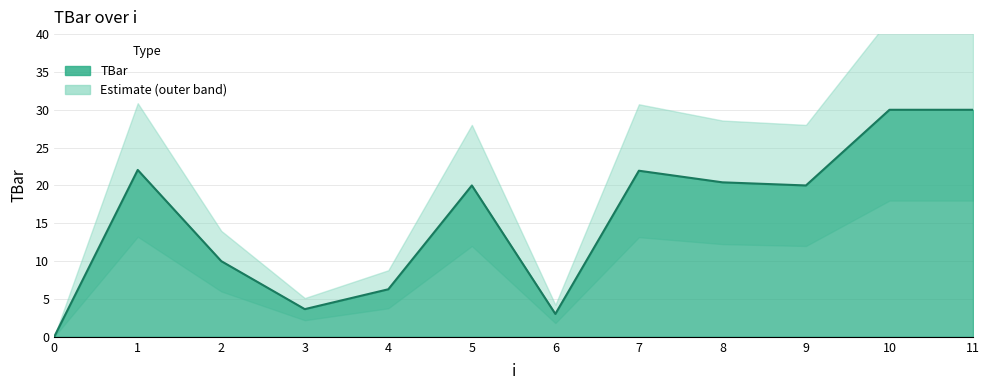

Rank the categories by value from highest to lowest.

10, 11, 1, 7, 8, 5, 9, 2, 4, 3, 6, 0